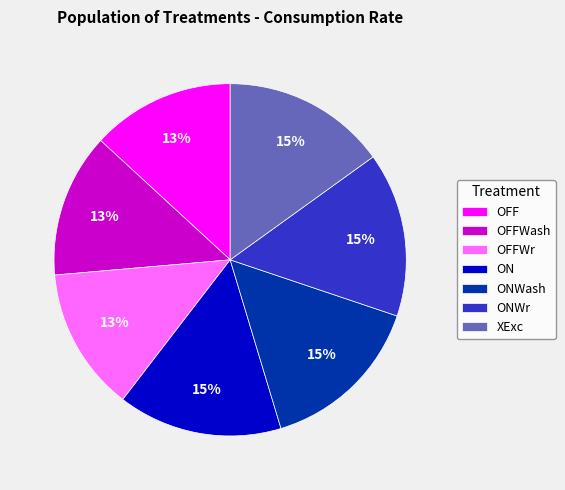

Count the number of slices in the pie.

7